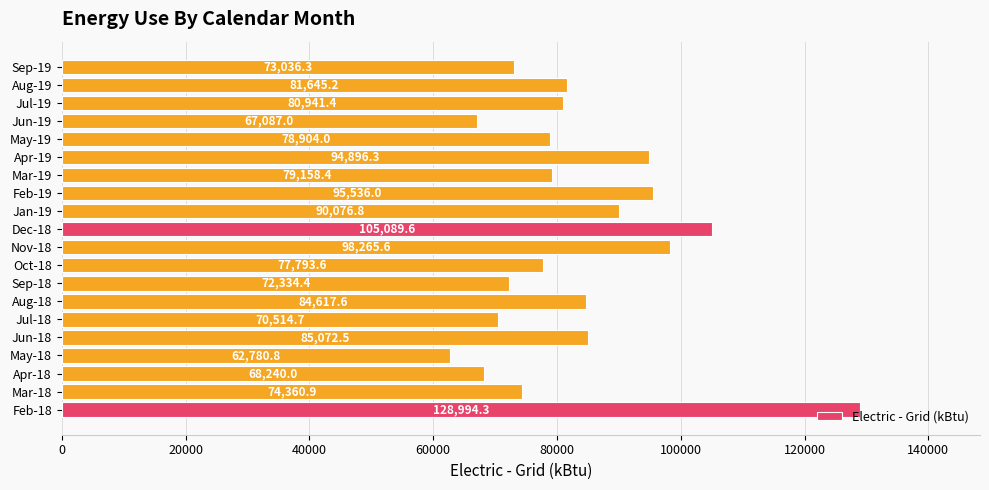

How many distinct data groups are displayed?

1